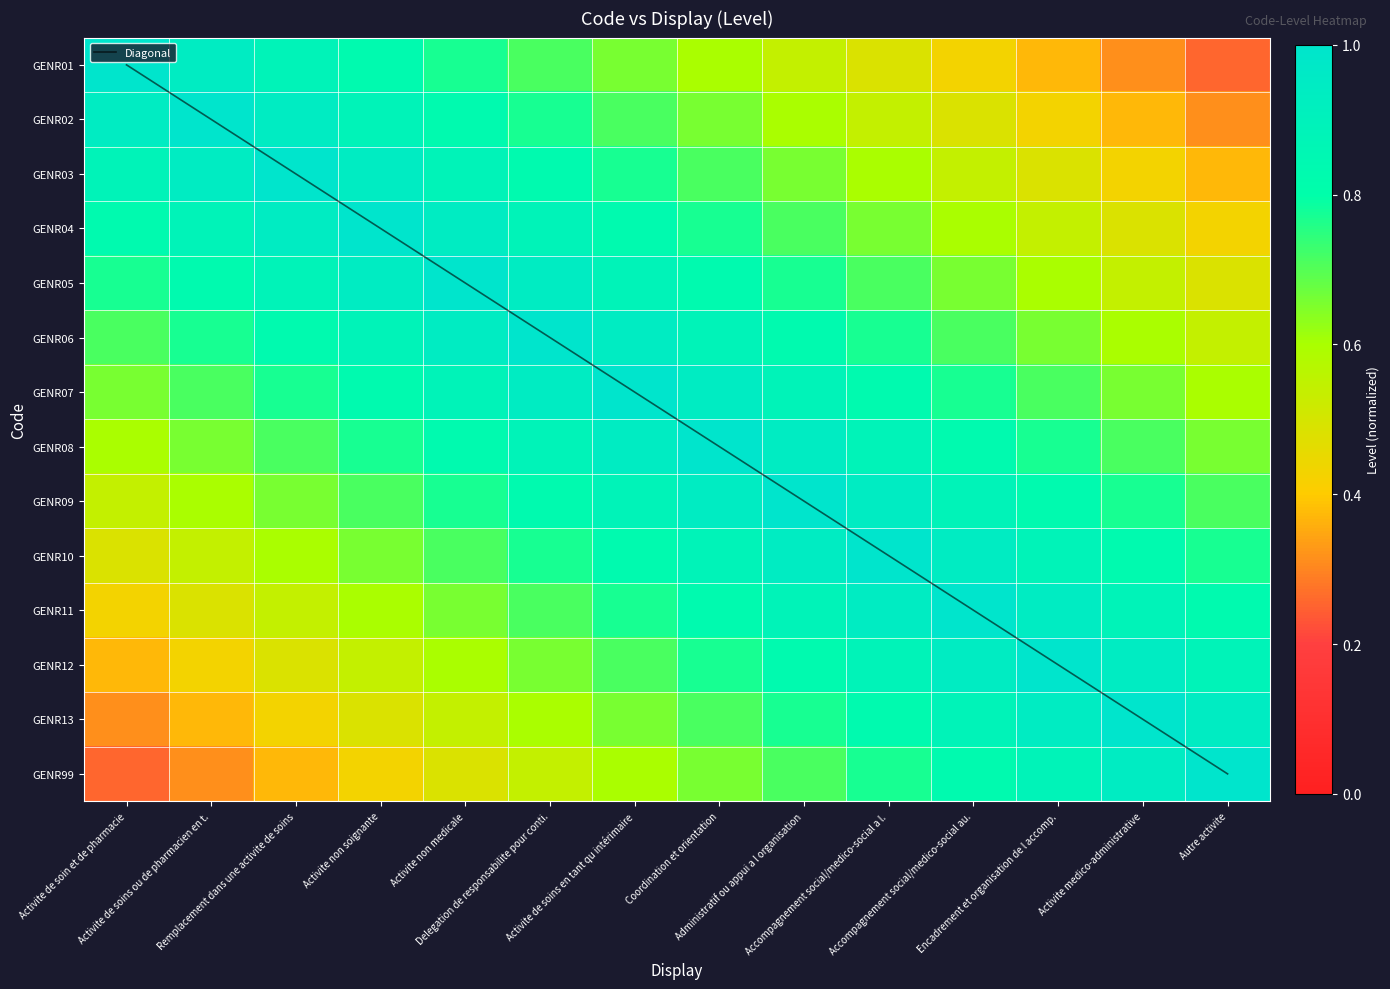

Rank the series at Activite medico-administrative from highest to lowest value.

Diagonal, GENR13, GENR12, GENR99, GENR11, GENR10, GENR09, GENR08, GENR07, GENR06, GENR05, GENR04, GENR03, GENR02, GENR01